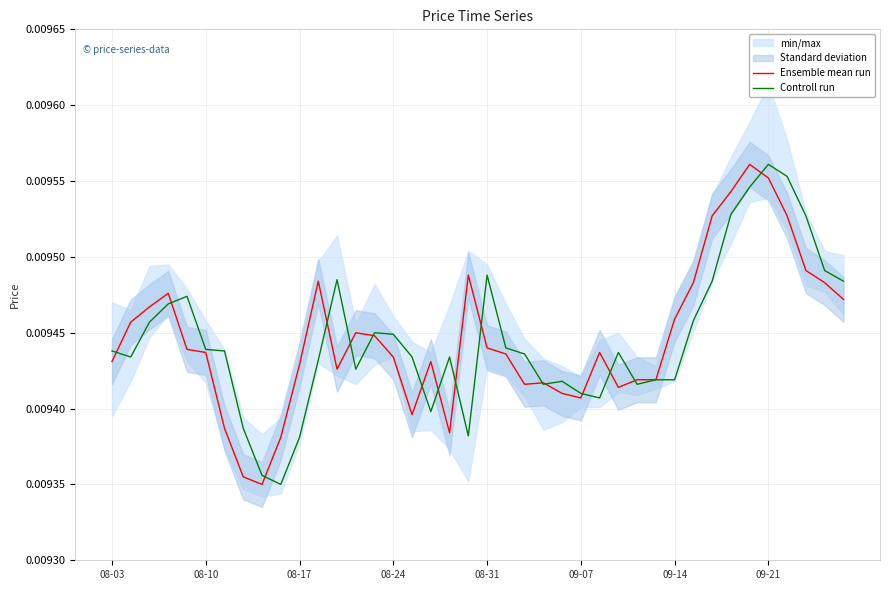

The value of Controll run at 08-17 is 0.0. True or false?

False